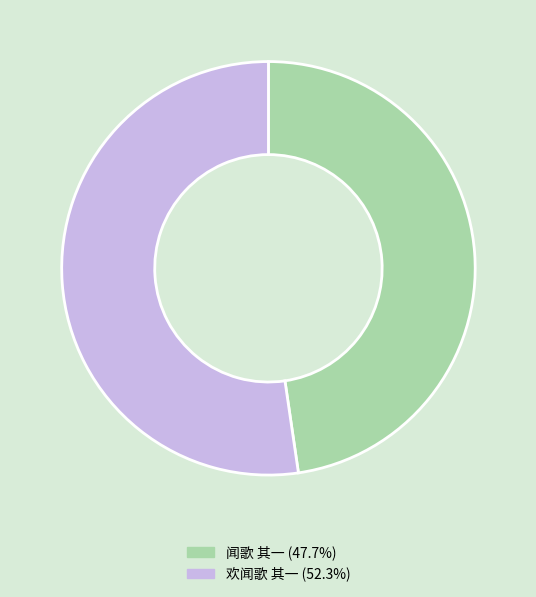

Is the sum of 欢闻歌 其一 (52.3%) and 闻歌 其一 (47.7%) greater than half?

Yes